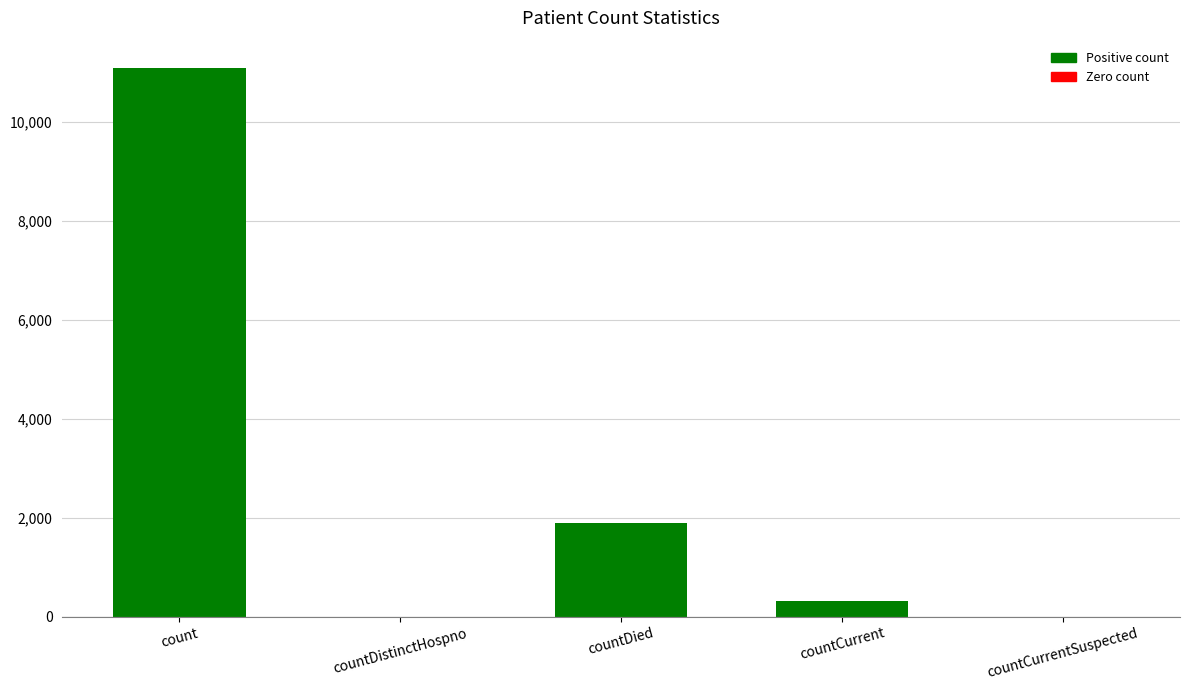

What is the sum of all values?

13297